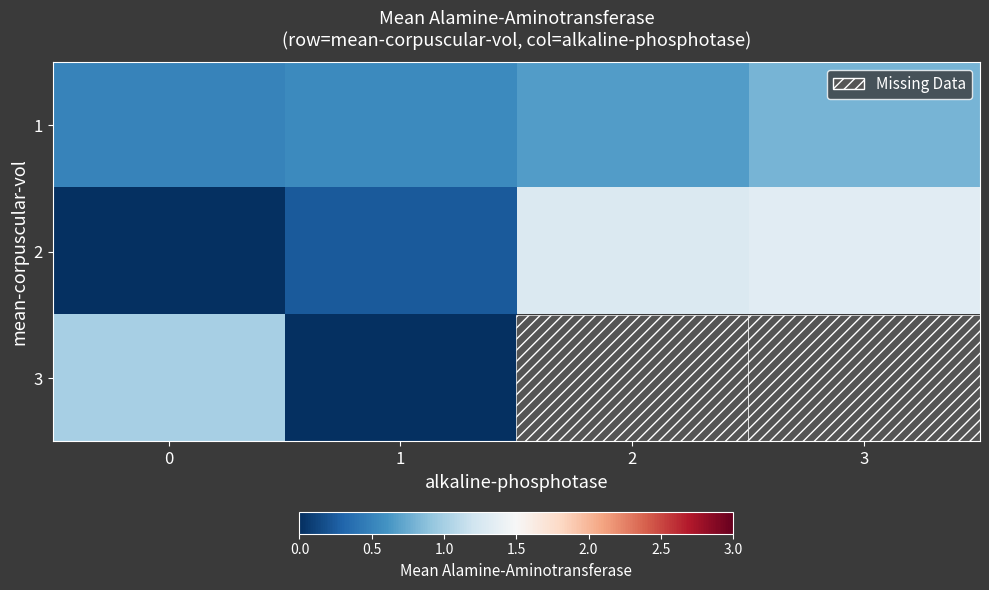

At how many categories does at least one series exceed 0?

4